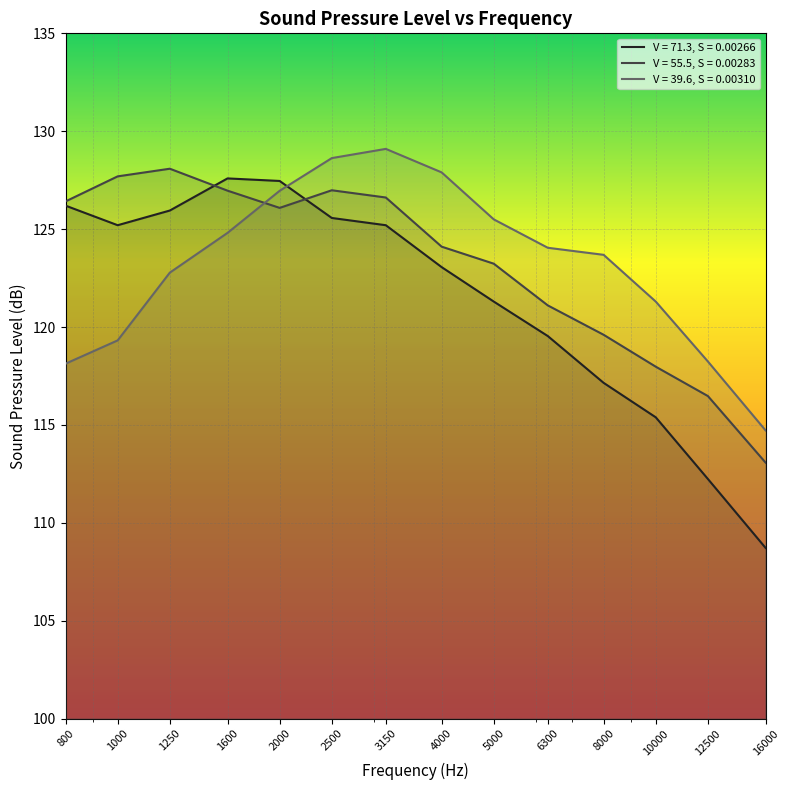

What is the difference between the P values at 6300 and 1250?

6.4